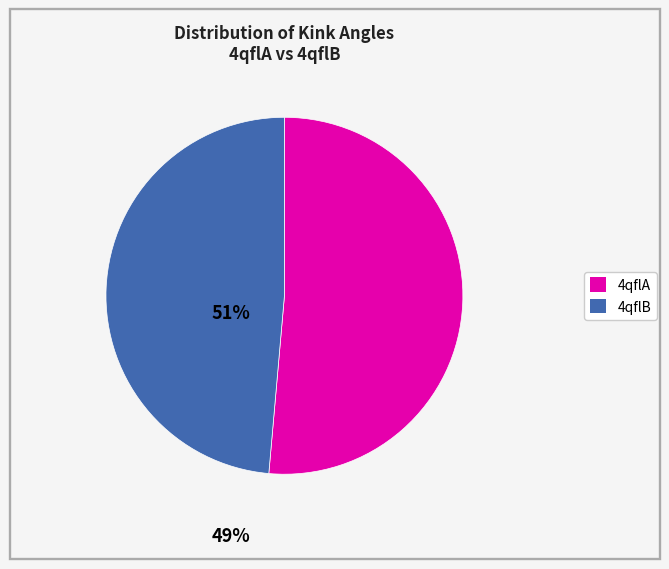

Is there any slice that represents more than half of the pie?

Yes